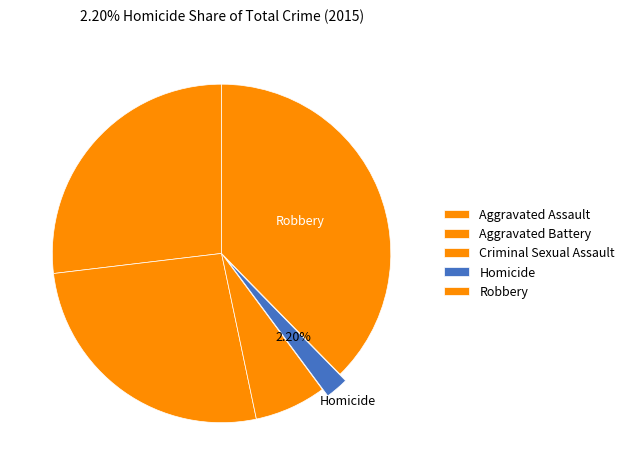

What is the total percentage of Criminal Sexual Assault and Aggravated Battery?

33.3%